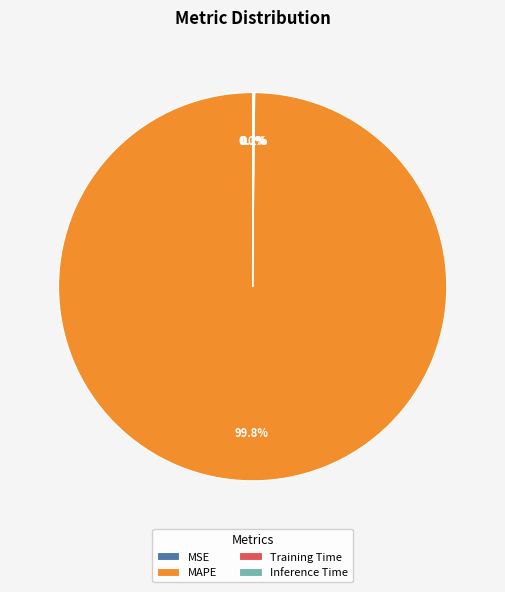

Is MAPE the majority of the pie?

Yes